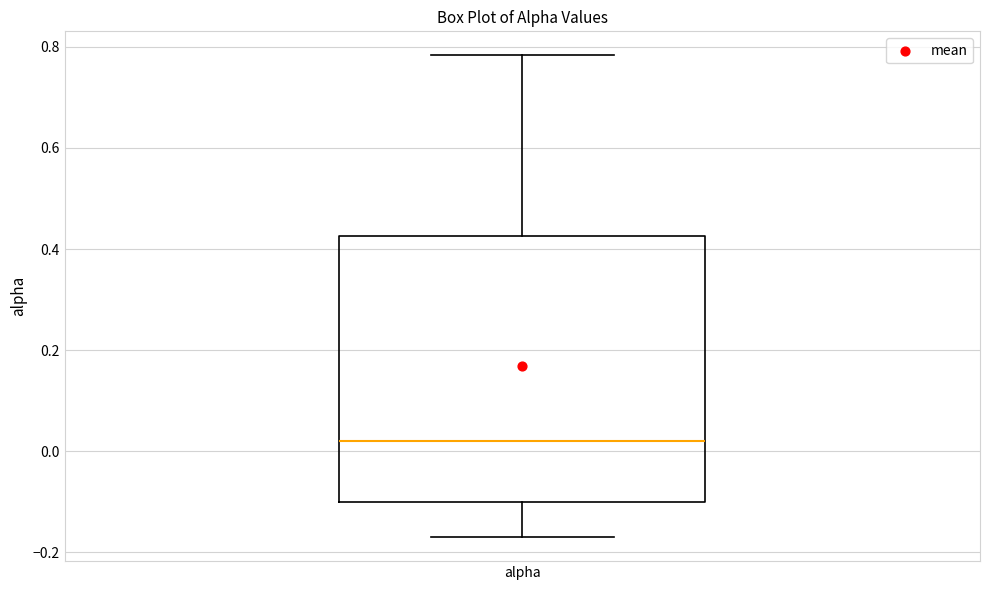

Where is the upper edge of the box for alpha on the y-axis? The values are not printed on the chart, so give them approximately, as read against the axis.

0.42